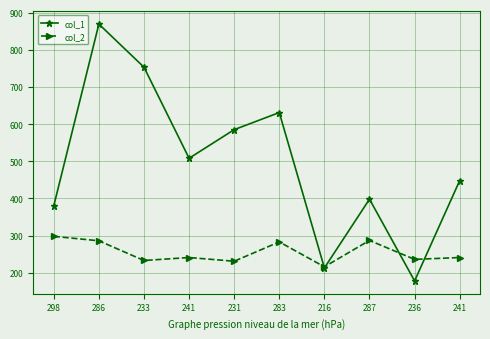

What are all the series names shown in the legend?

col_1, col_2